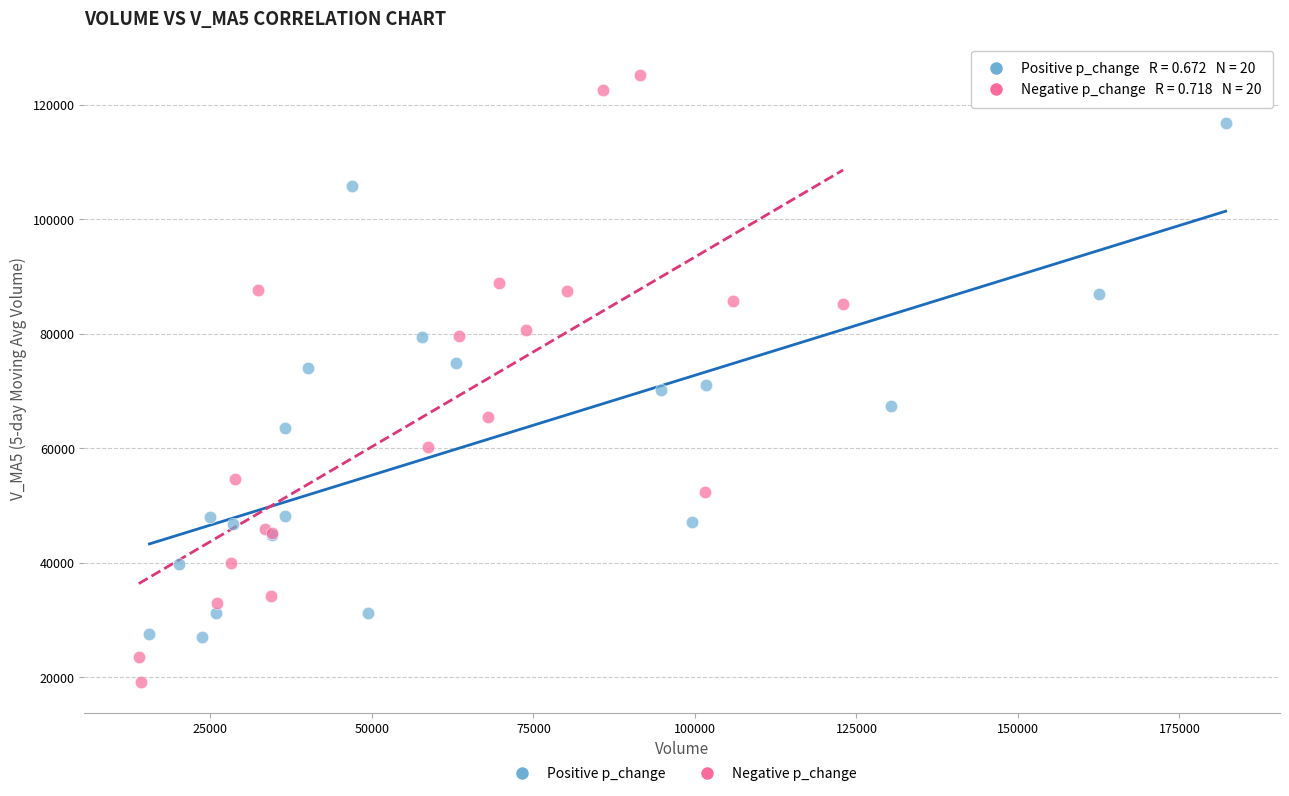

Which series has the largest Y range (max minus min)?

Negative p_change